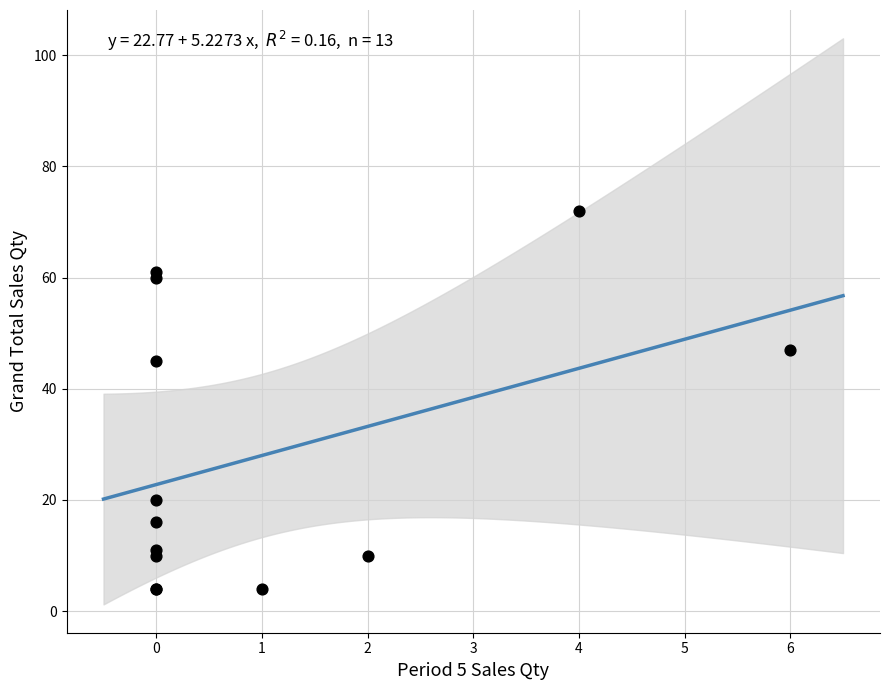

What Y value in the scatter plot is closest to 38?

45